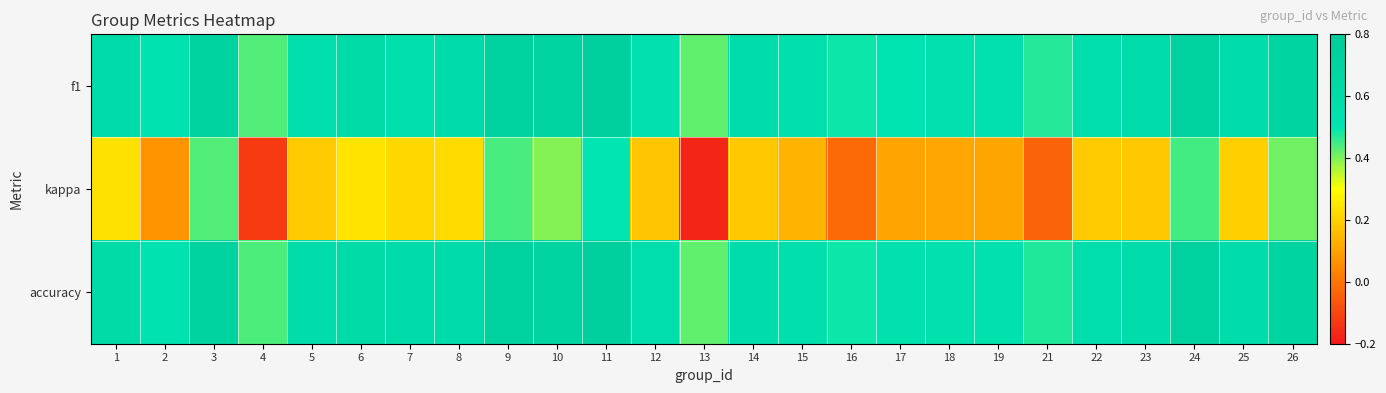

At how many categories does at least one series exceed 0?

25